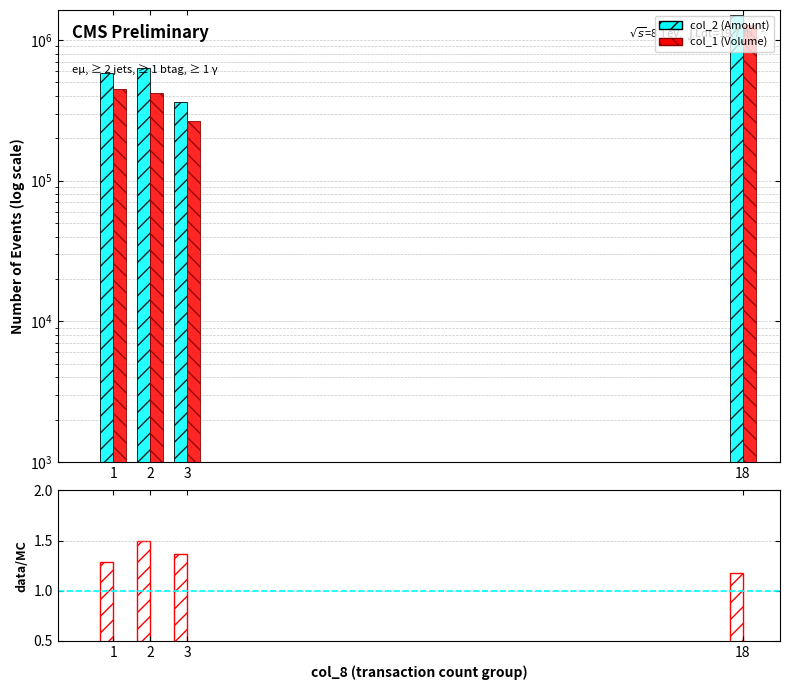

Between 2 and 1, which is larger?

2